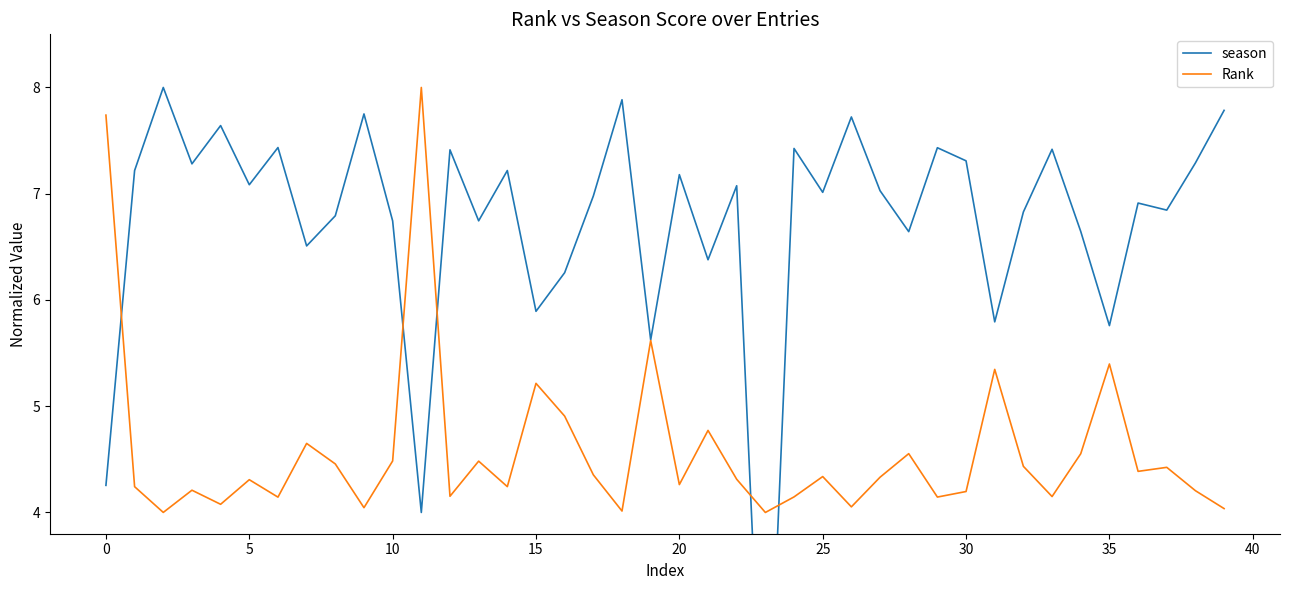

What is the minimum value for Rank?

4.0